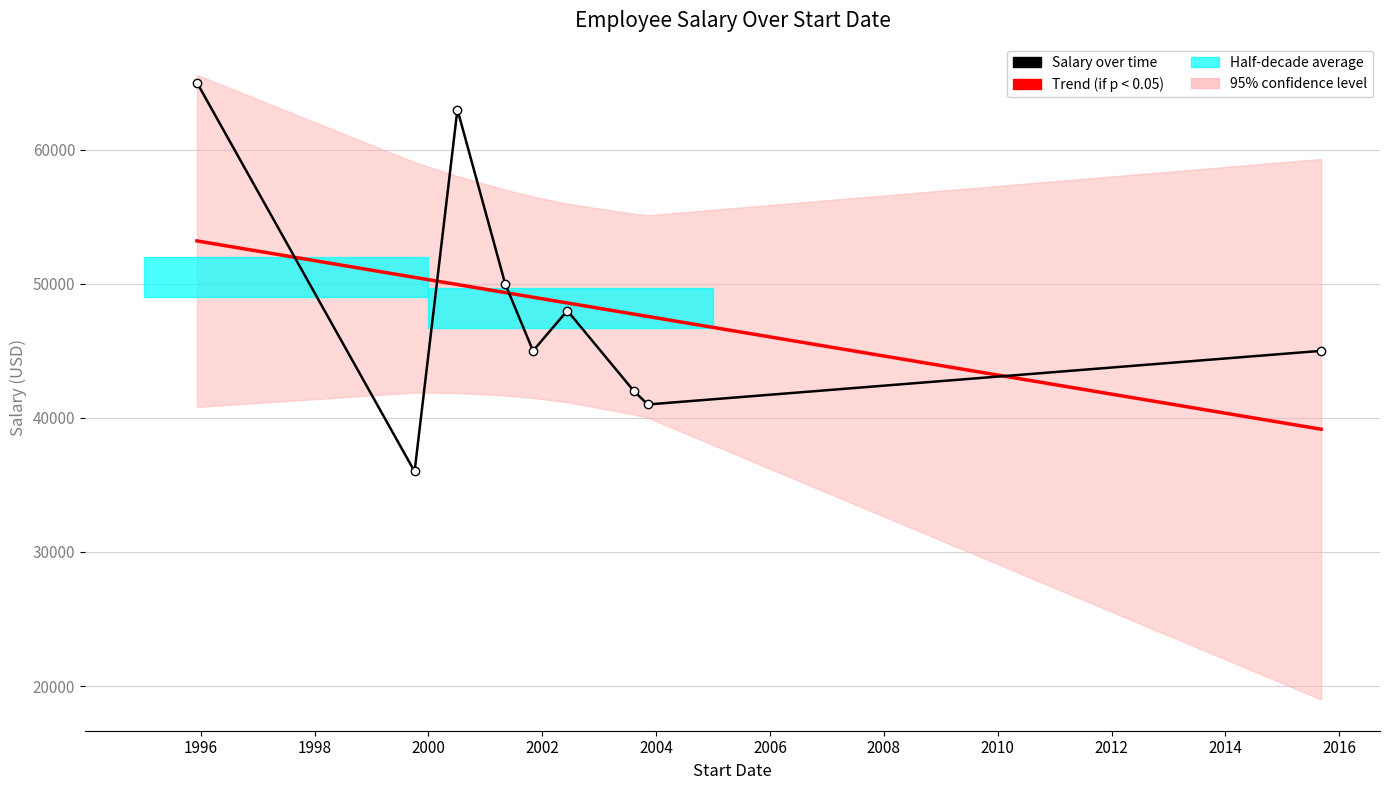

What is the value of the Salary over time point at the 7th from the left?

42000.0